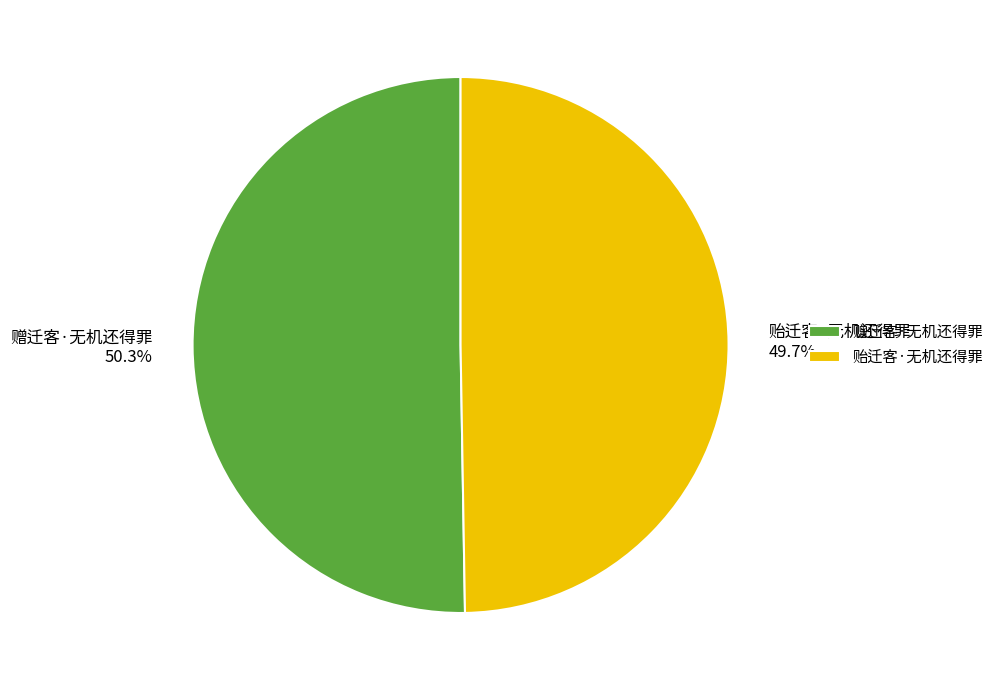

Which category has the biggest portion of the pie?

赠迁客·无机还得罪